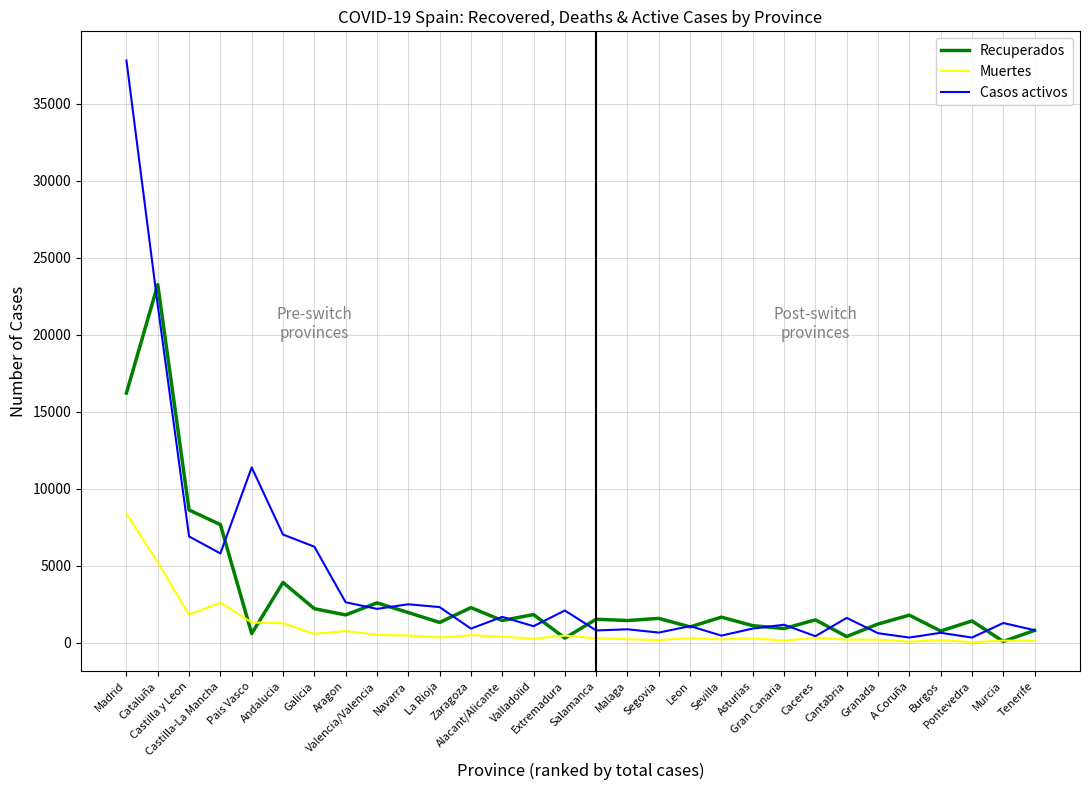

What is the highest value of the Casos activos series?

37808